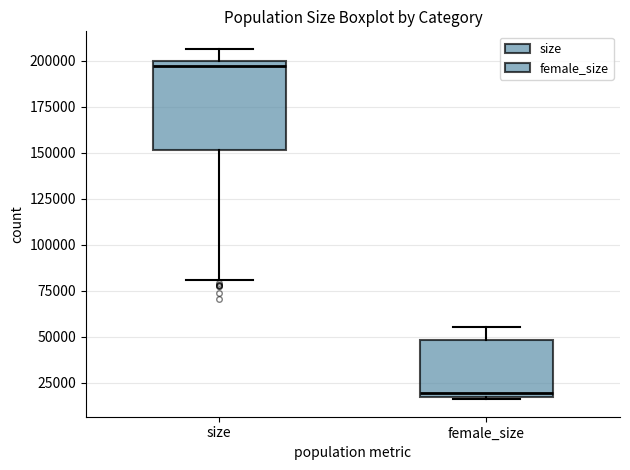

Reading left to right, read every box against the y-axis: the position of its median line, the range the box covers, and the ends of its whiskers. The values are not printed on the chart, so give them approximately, as read against the axis.

size: median 195000, box 150000 to 200000, whiskers 80000 to 205000
female_size: median 20000, box 15000 to 50000, whiskers 15000 to 55000